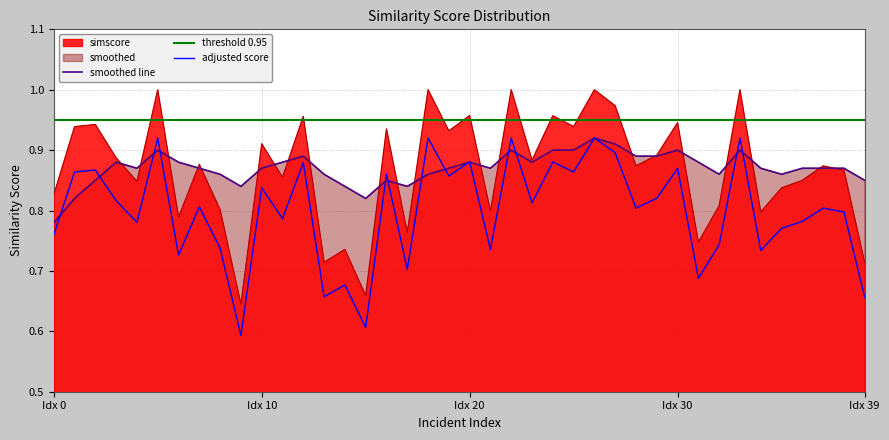

Where is smoothed line nearest to the value 0?

Idx 0